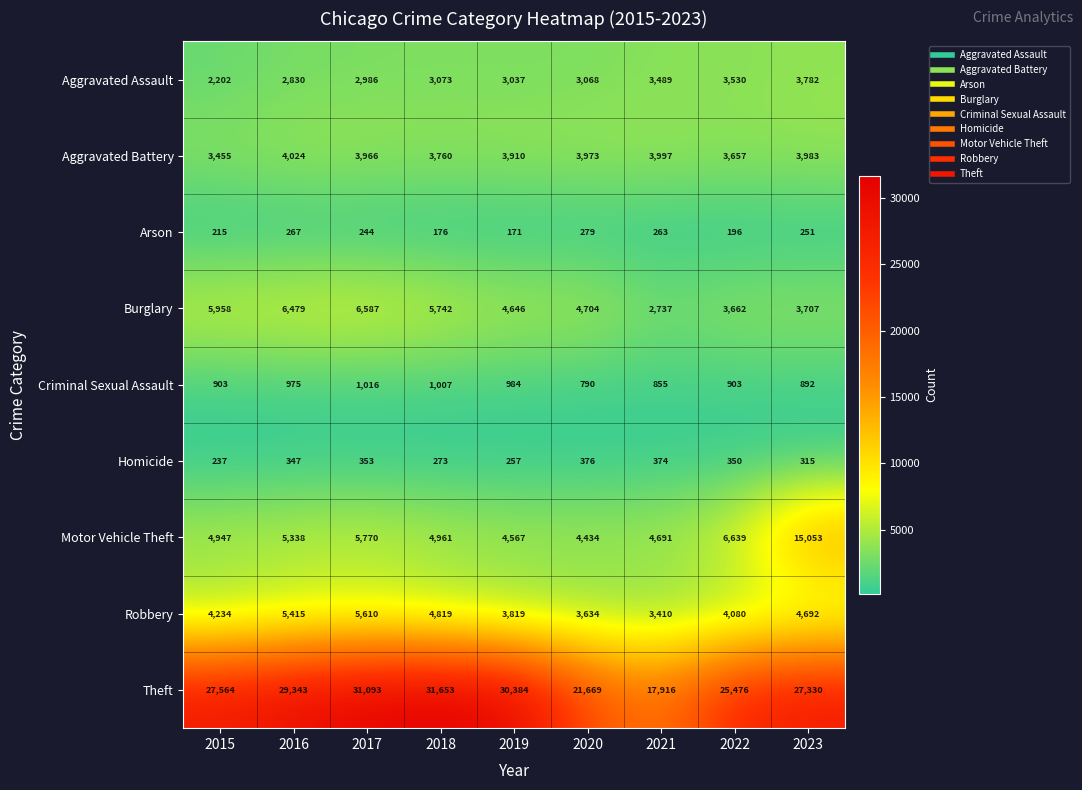

Which series has the widest spread of values?

Theft